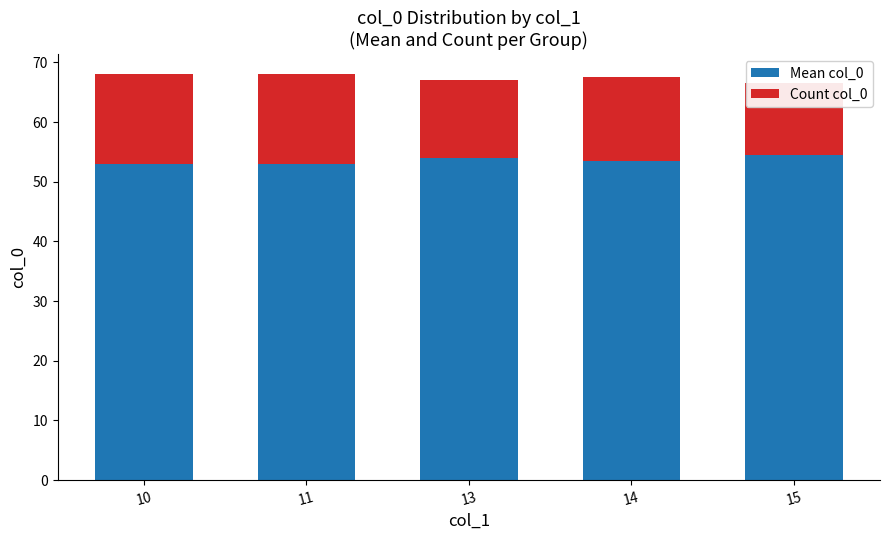

What are all the series names shown in the legend?

Mean col_0, Count col_0